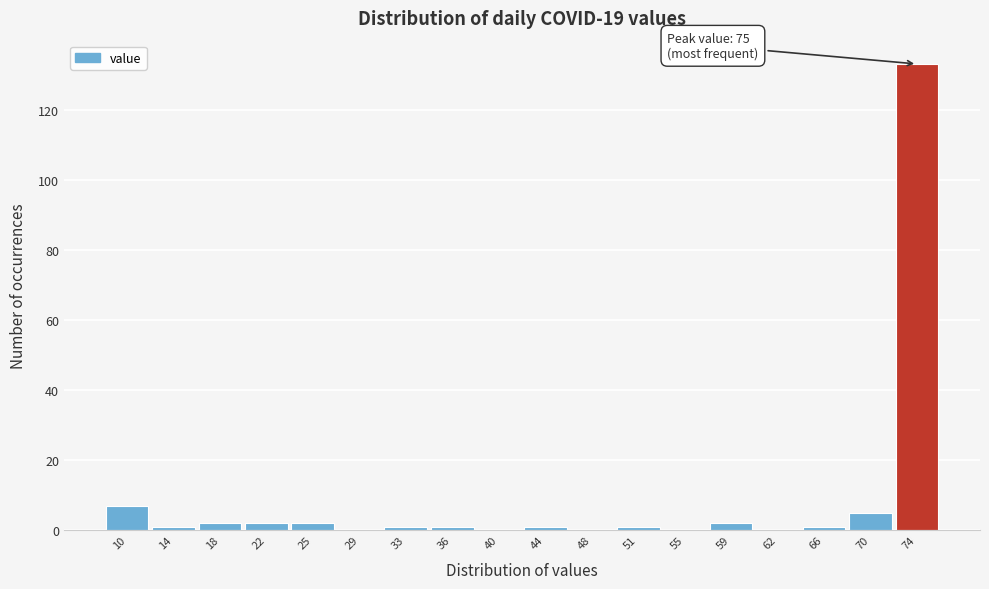

Which range on the x-axis has the tallest bar?

72.0 to 75.5